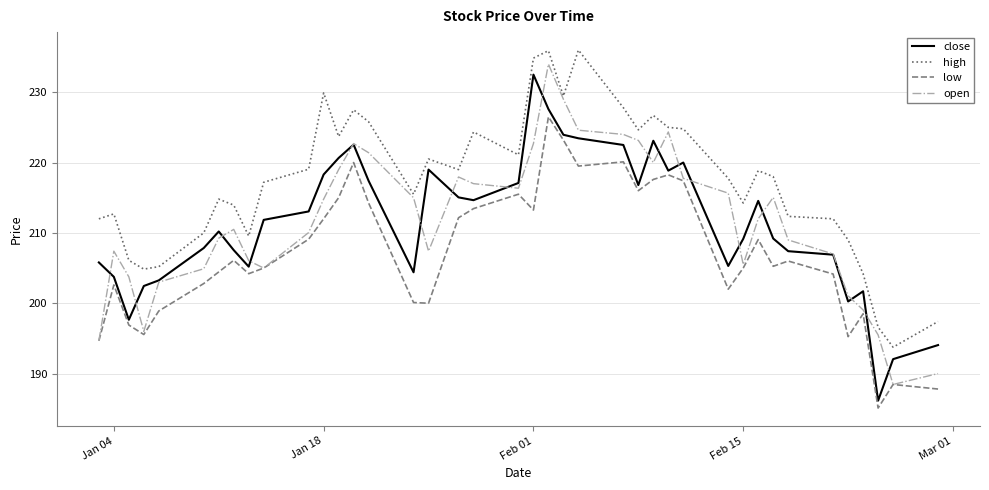

Does the chart have visible grid lines?

Yes